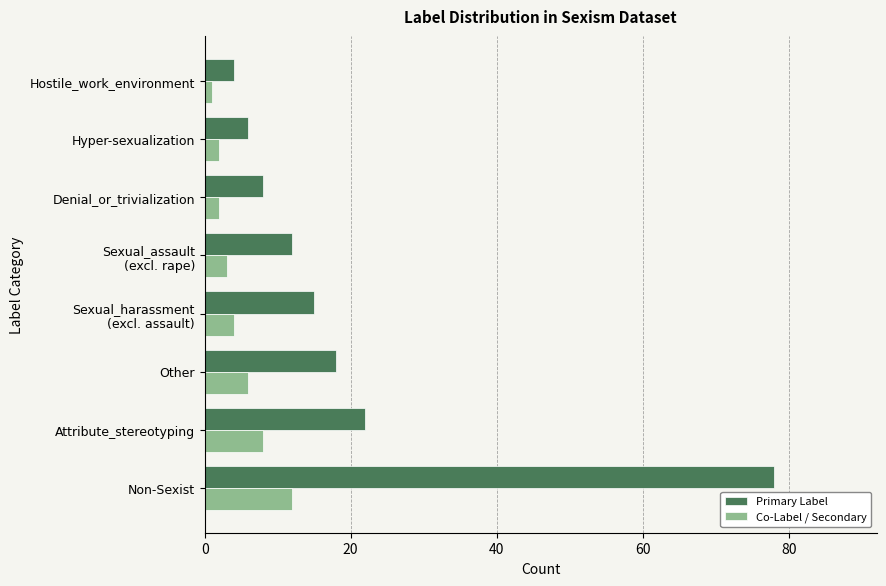

Which series has the largest total across all categories?

Primary Label